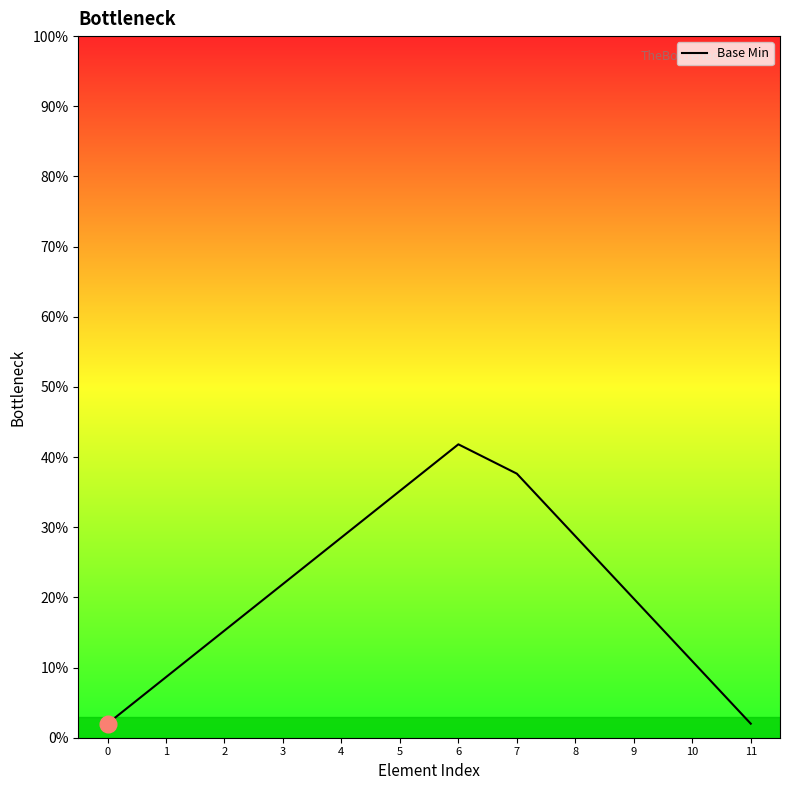

How many interior local peaks (higher than both neighbors) does the data have?

1